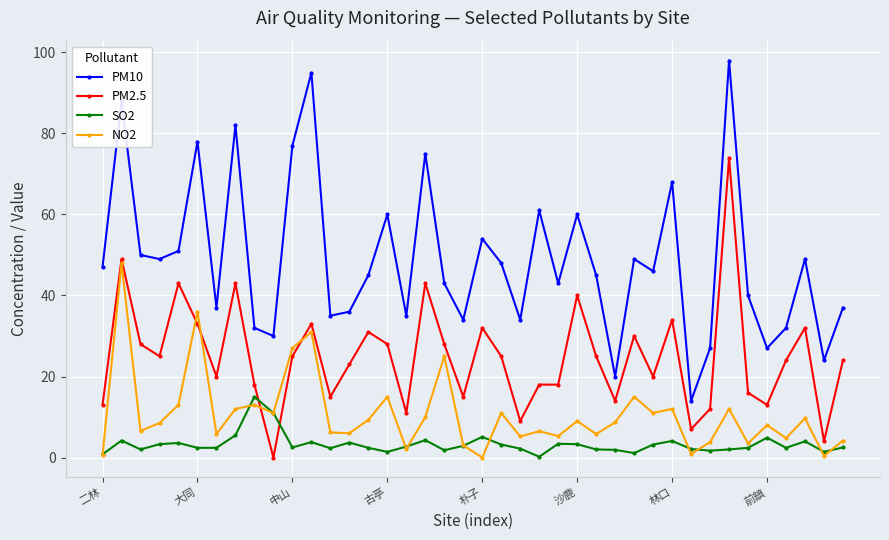

What are all the series names shown in the legend?

PM10, PM2.5, SO2, NO2